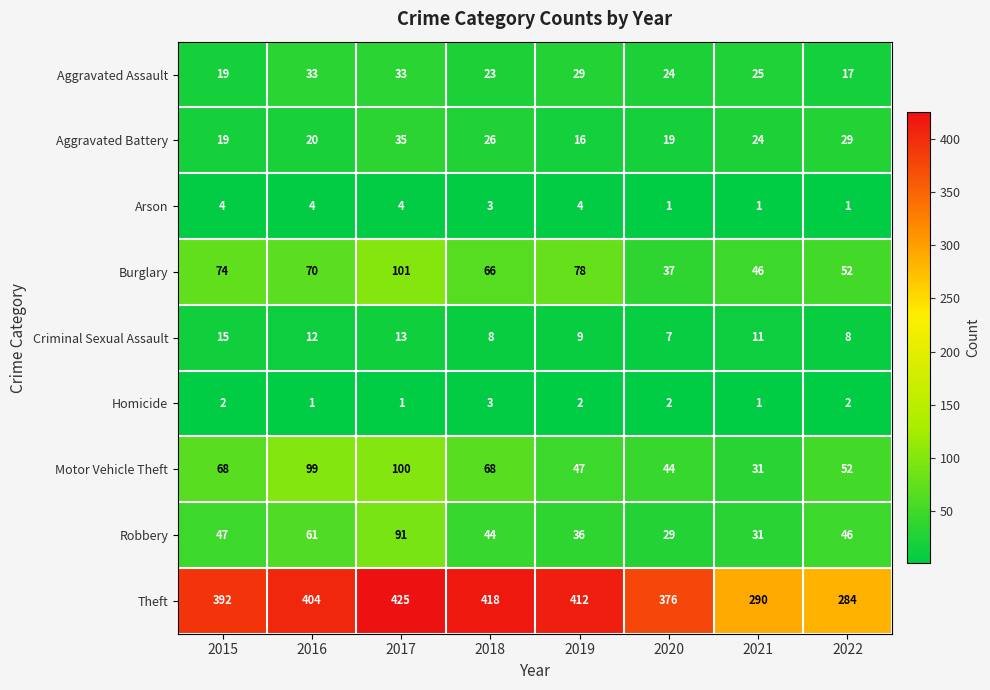

What is the spread (max minus min) of values at 2022?

283